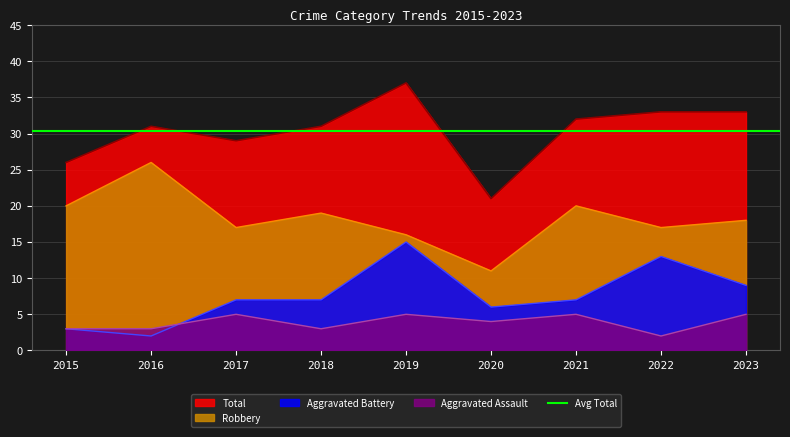

Which series has the widest spread of values?

Total